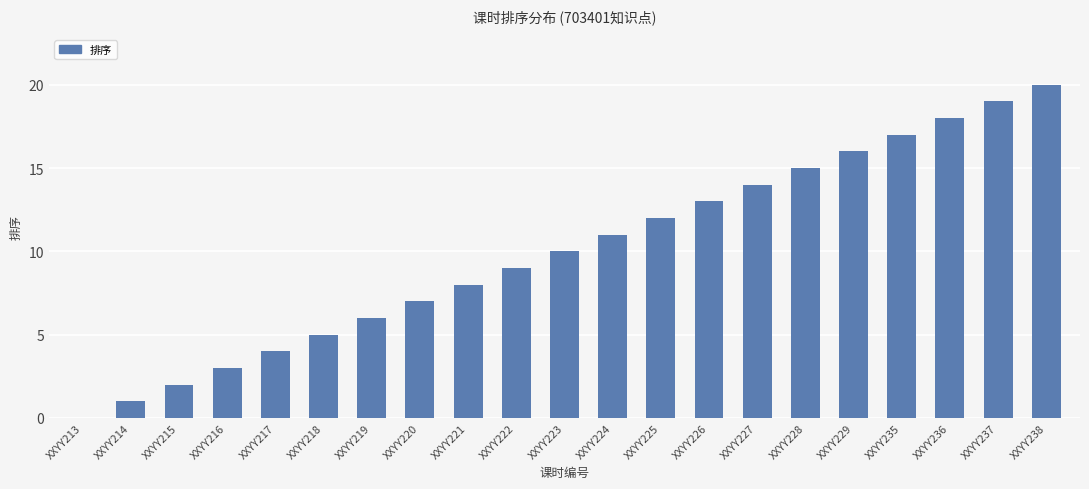

The chart shows a value of 9 at XXYY222. True or false?

True